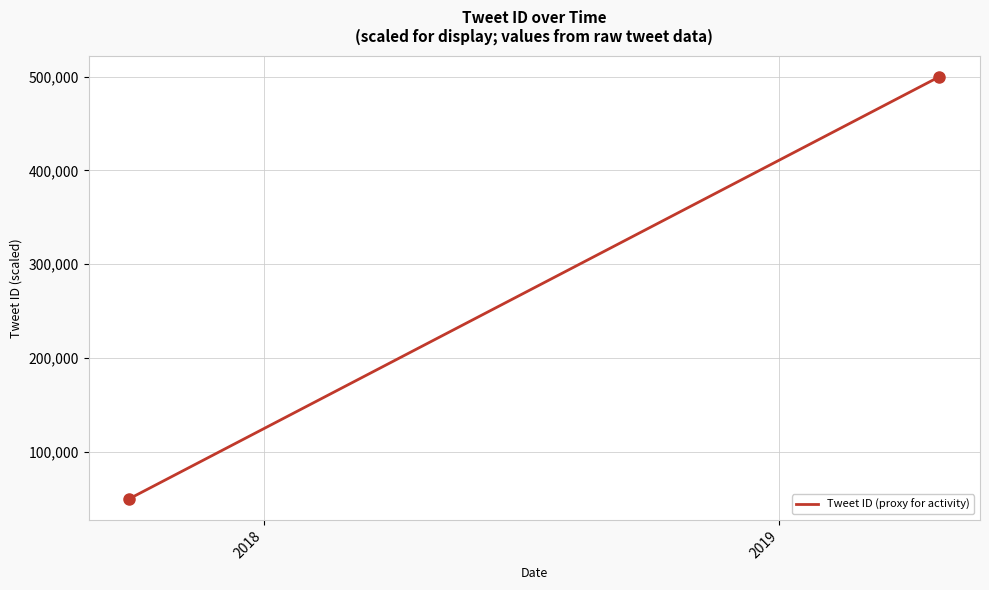

What is the maximum value shown in the chart?

500000.0